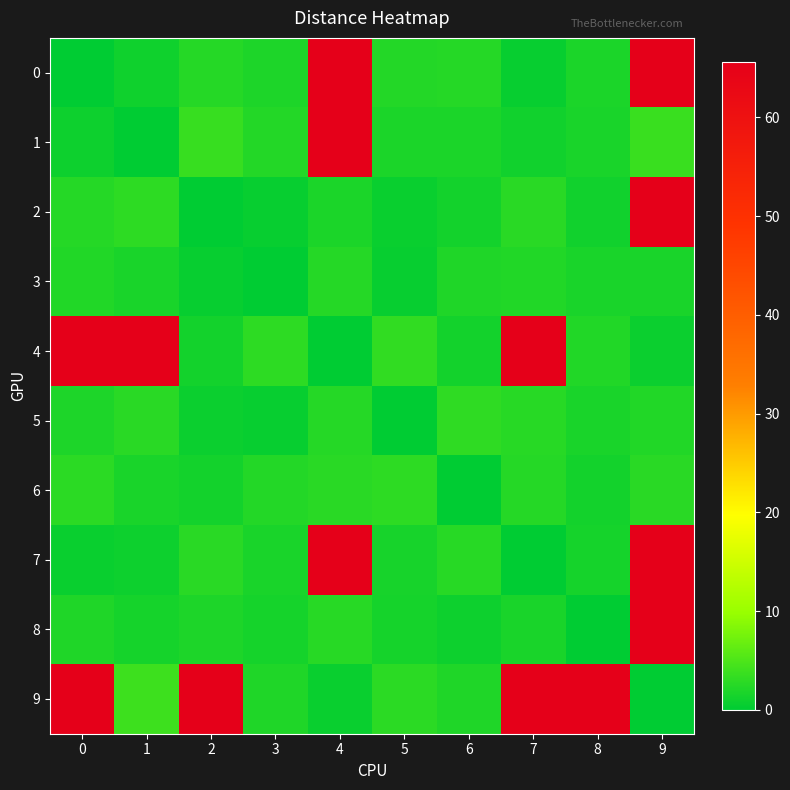

At 5, list the series in order from largest to smallest.

4, 6, 9, 0, 1, 7, 8, 2, 3, 5